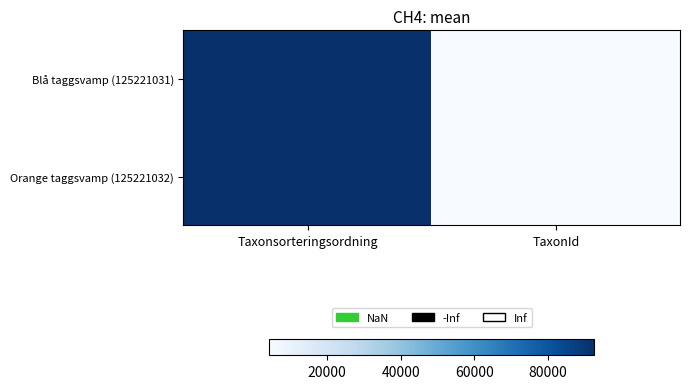

Which series changed the most between Taxonsorteringsordning and TaxonId?

Blå taggsvamp (125221031)